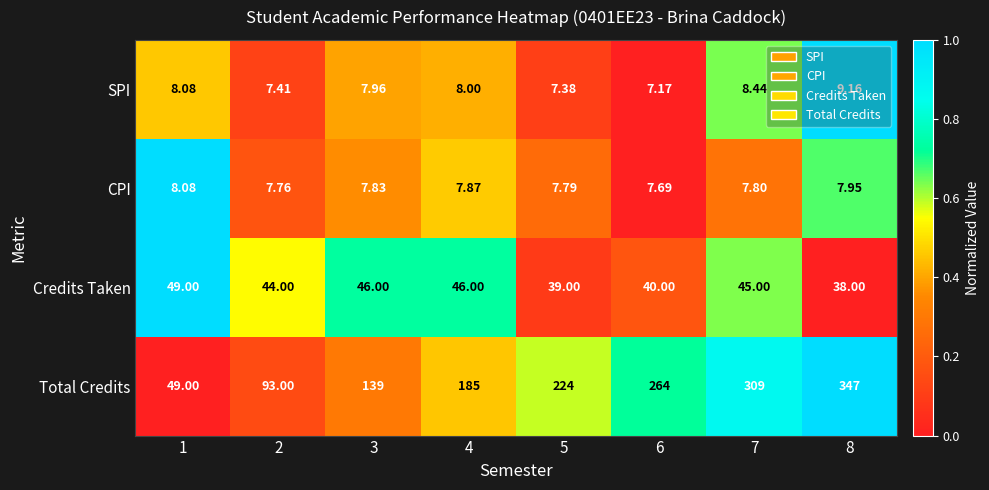

At which category is the sum across all series the highest?

8